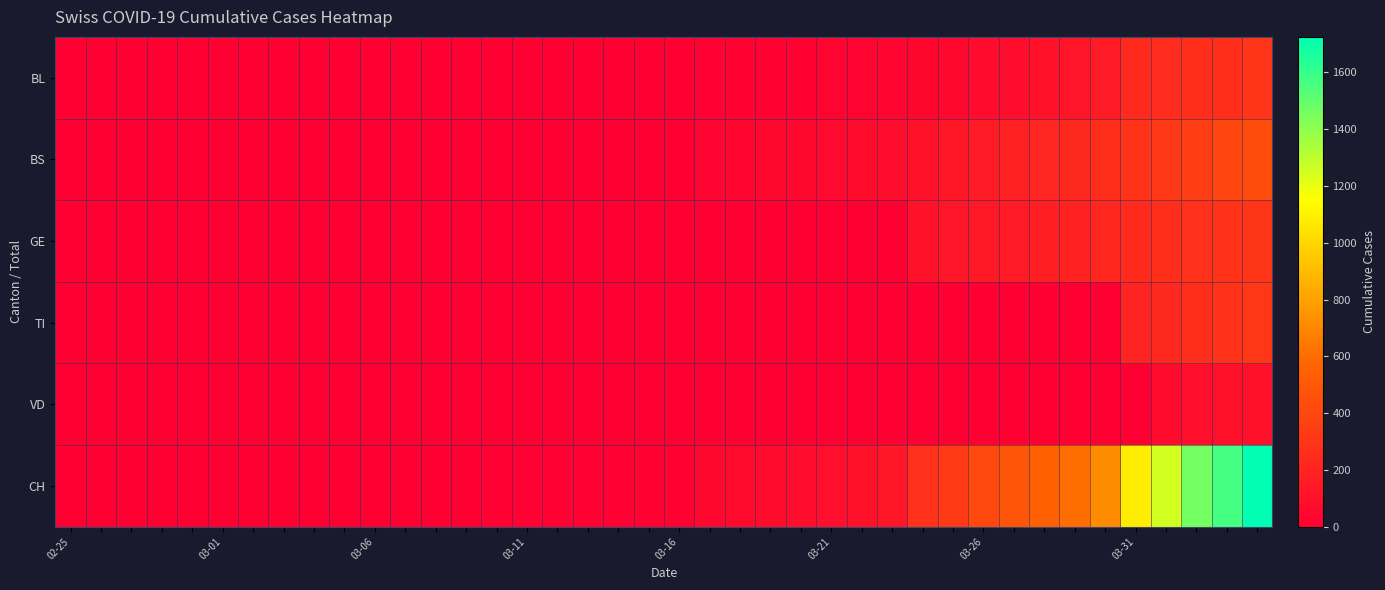

How many distinct data groups are displayed?

6